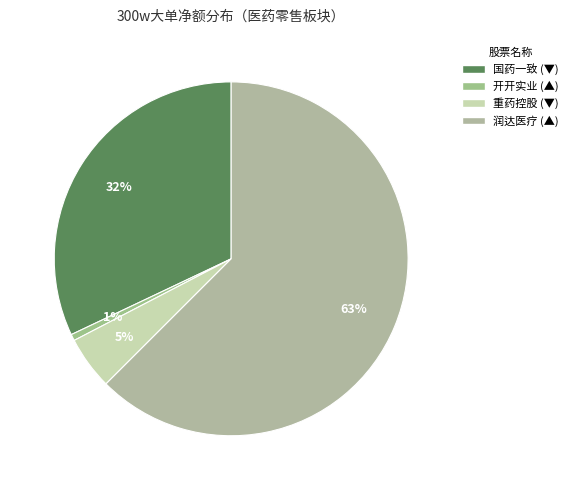

Count the number of slices in the pie.

4